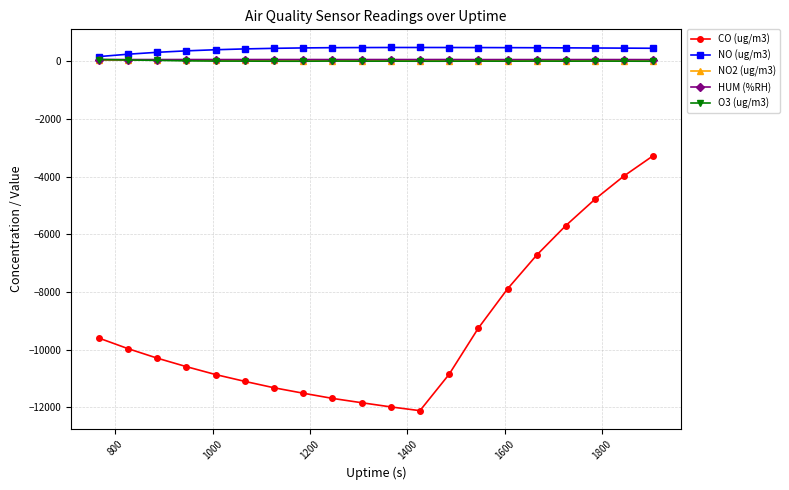

What is the value of the CO (ug/m3) point at the 7th from the left?

-11319.1